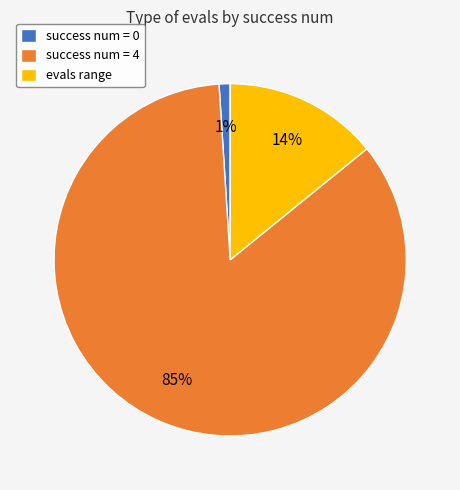

Rank the categories by value from highest to lowest.

success num = 4, evals range, success num = 0